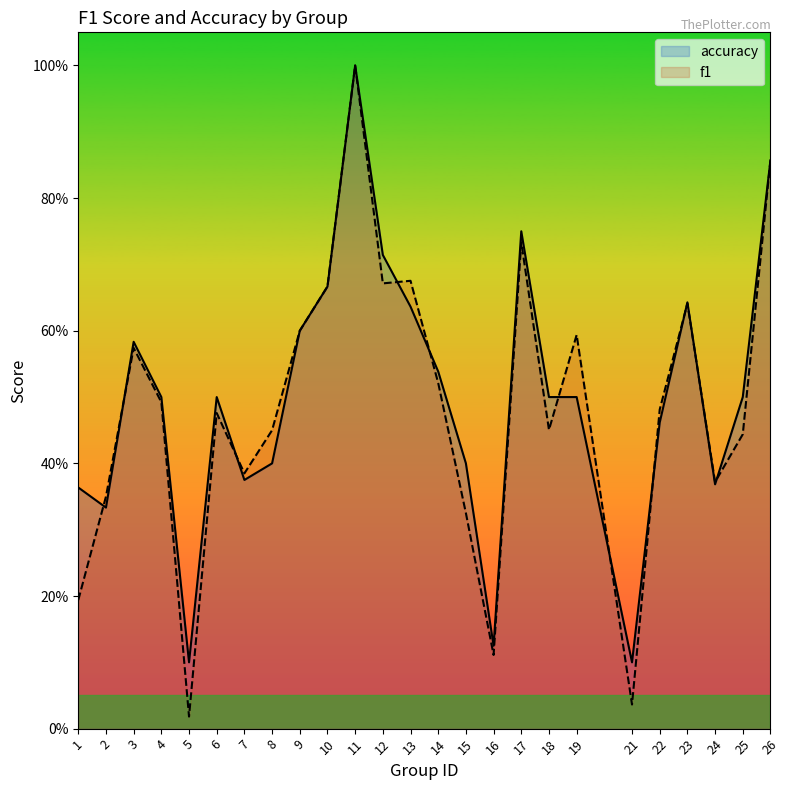

The f1 series shows 0.5 at 6. True or false?

True